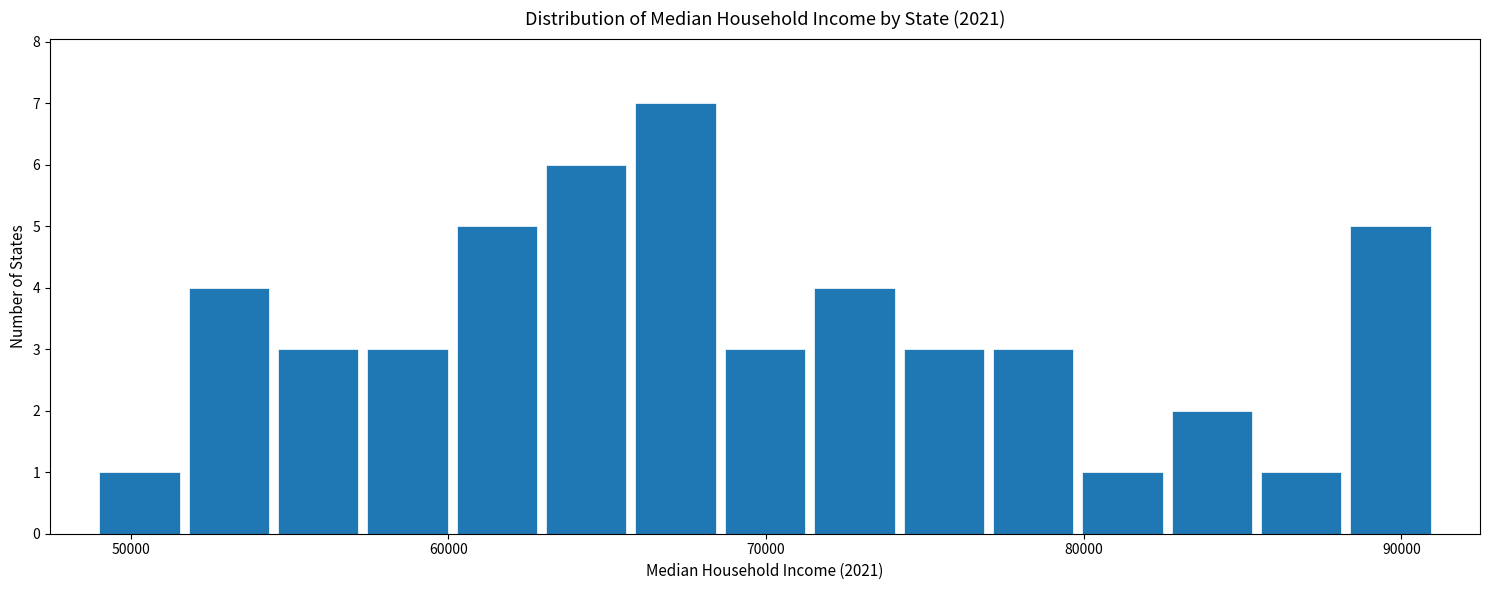

Read against the x-axis, roughly where is the centre of the tallest bar?

67000